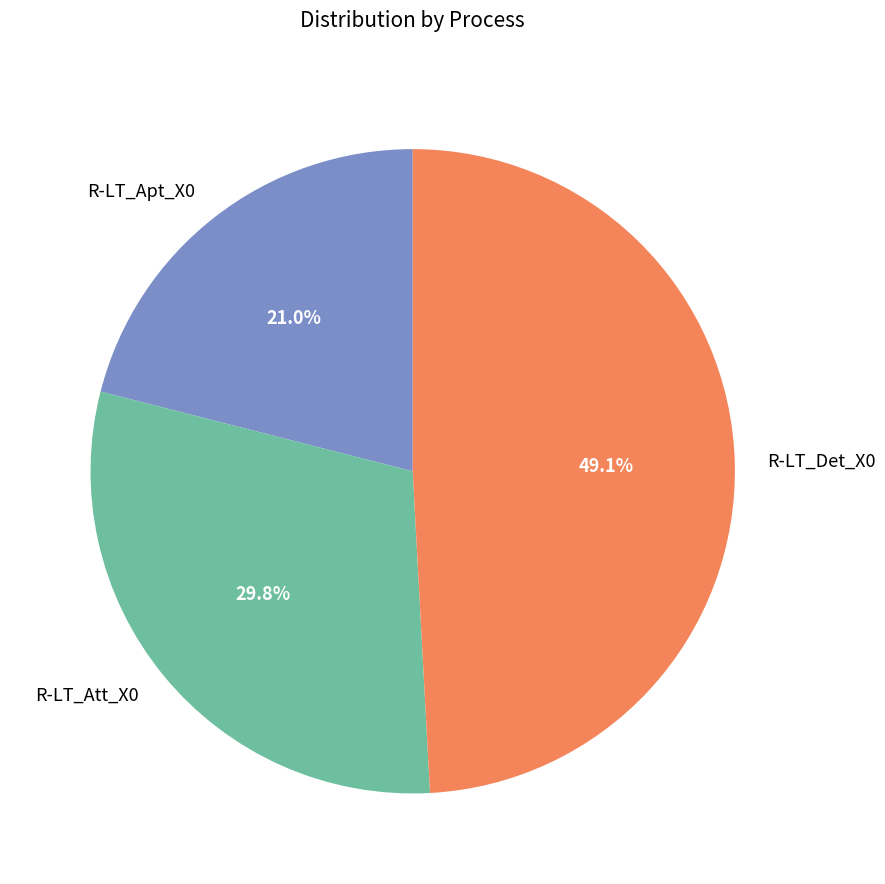

To the nearest percent, what is the combined percentage of R-LT_Apt_X0 and R-LT_Det_X0?

70%